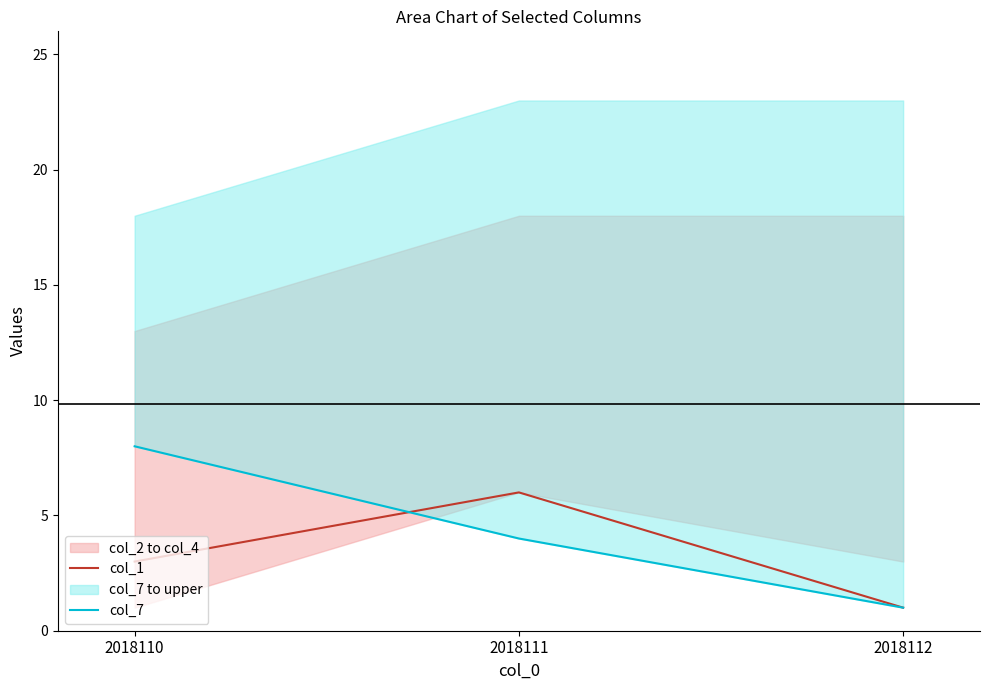

What is the difference between the second highest and minimum values in the col_1 series?

2